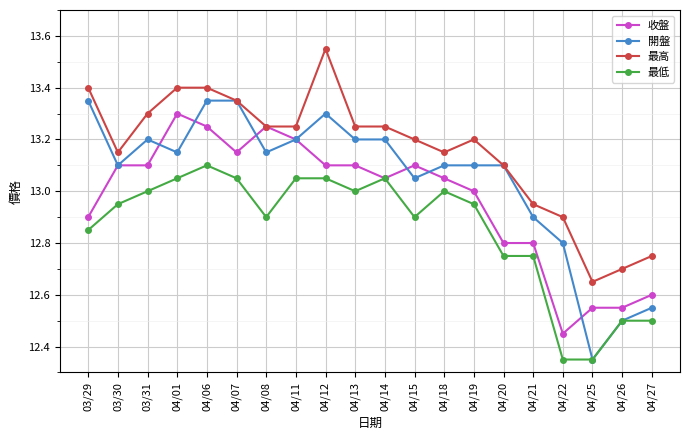

List the series in order of their overall mean, highest first.

最高, 開盤, 收盤, 最低